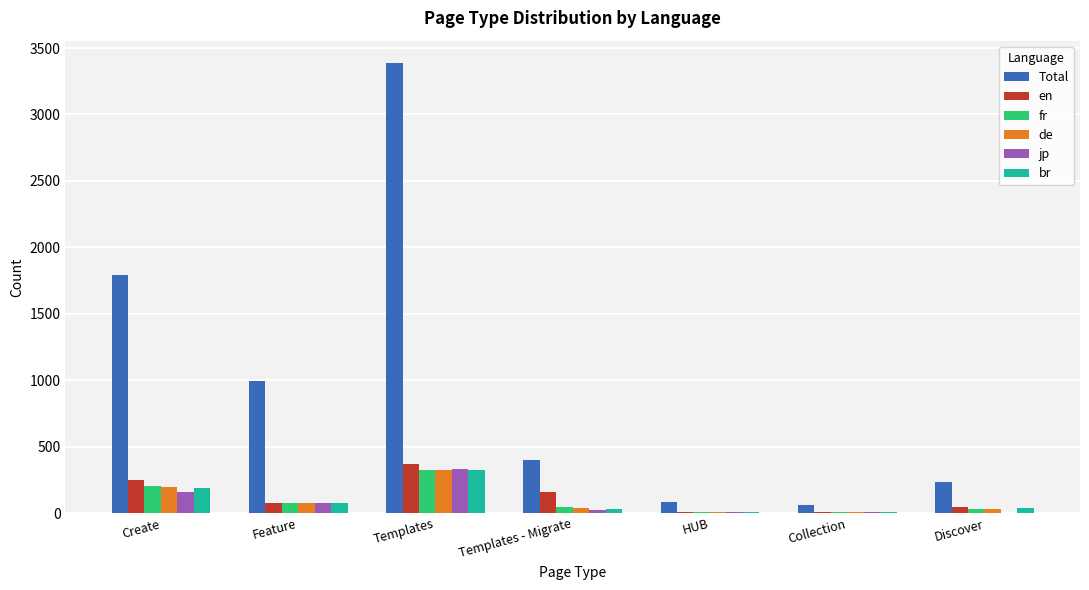

Which series has the largest total across all categories?

Total